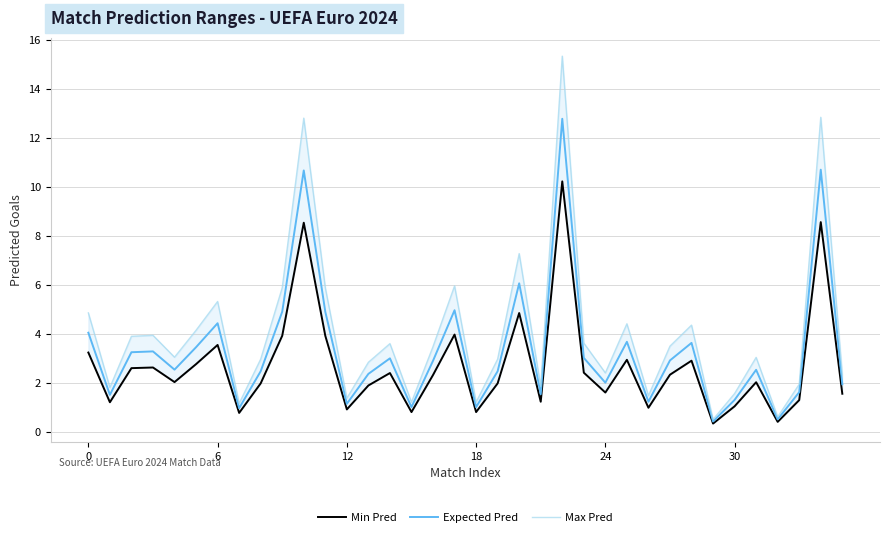

Is this an area chart (filled region under the line)?

No